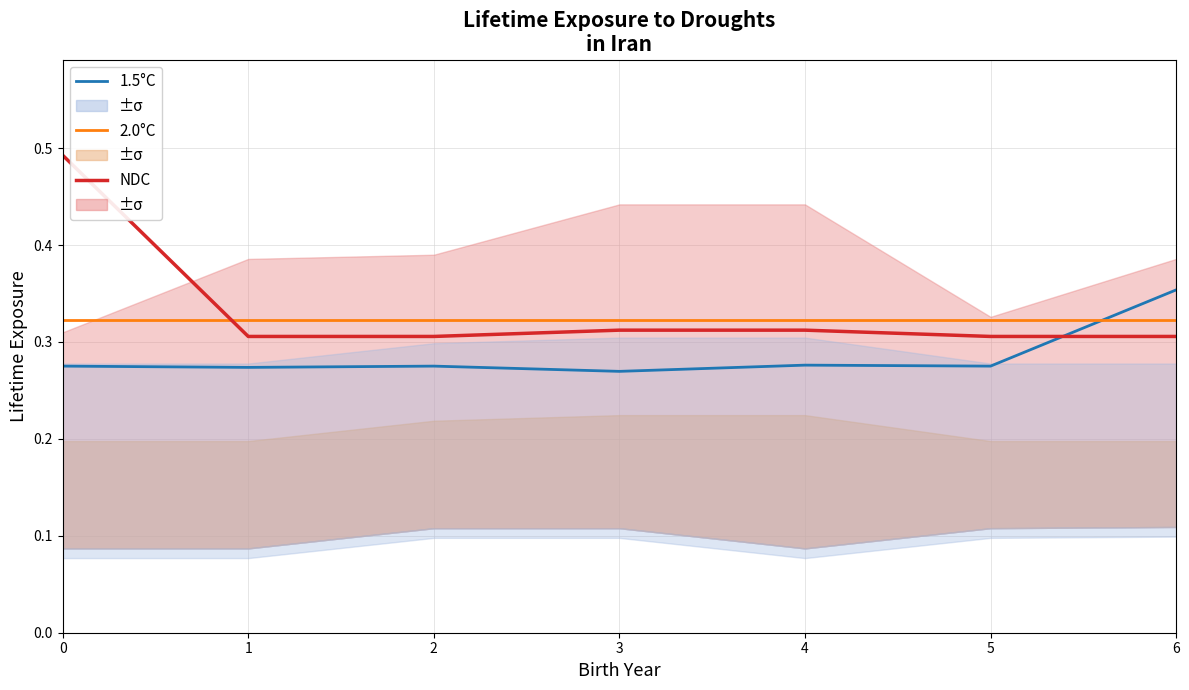

At how many categories does at least one series exceed 0?

7